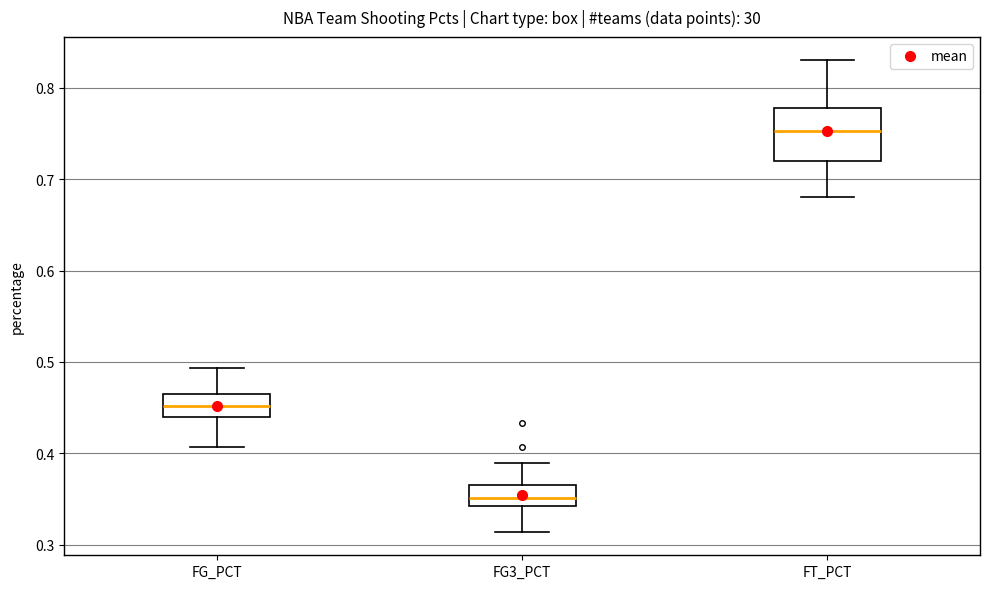

Which box has the highest median line?

FT_PCT